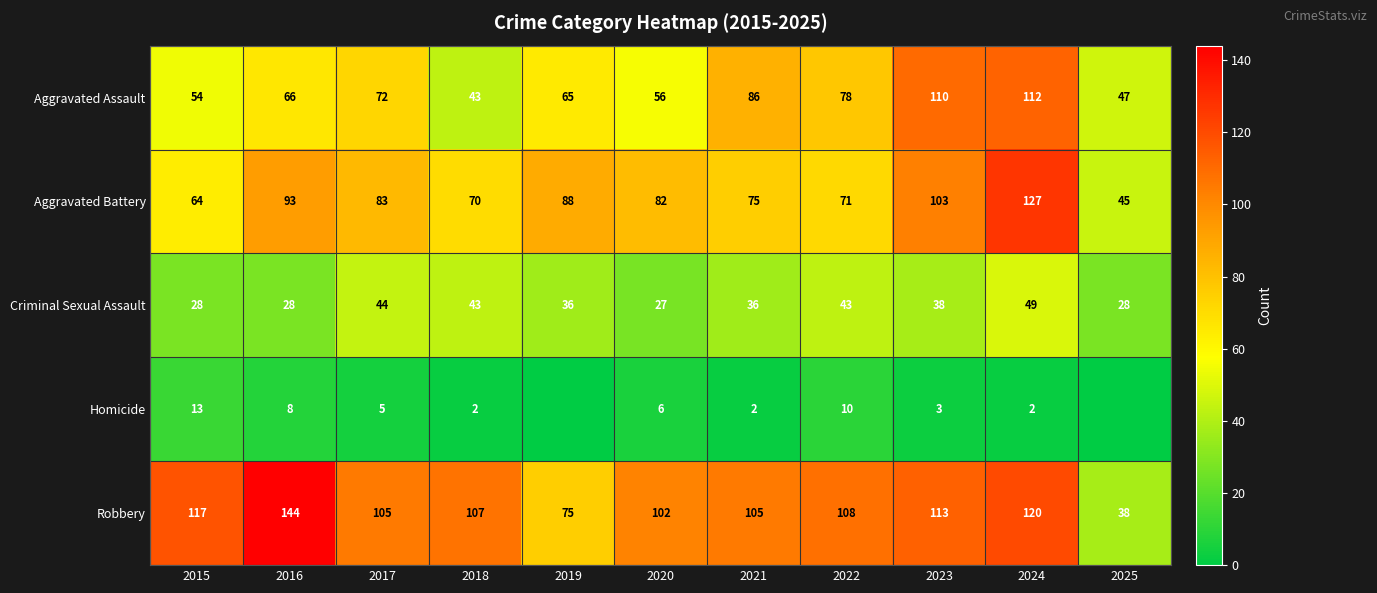

How many data points in Robbery are less than 107?

5